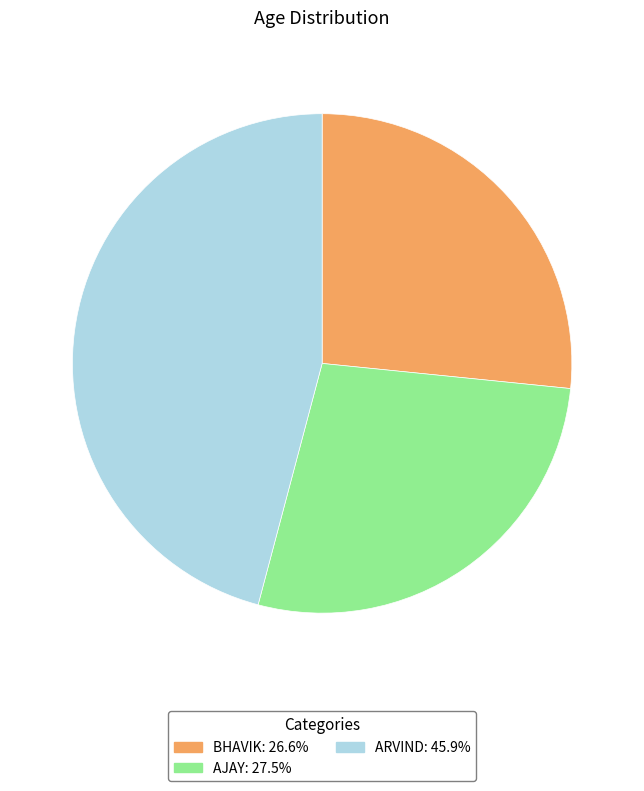

The AJAY slice represents 34% of the pie. True or false?

False